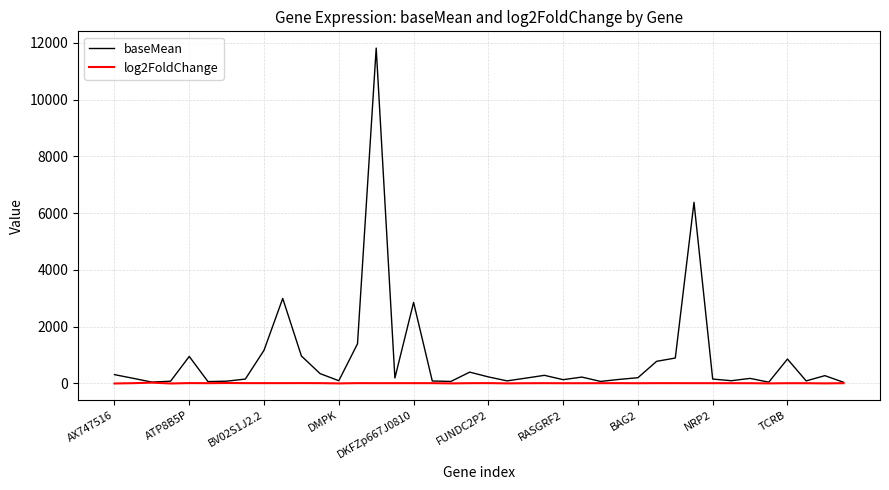

Rank the series by their maximum value, from highest to lowest.

baseMean, log2FoldChange